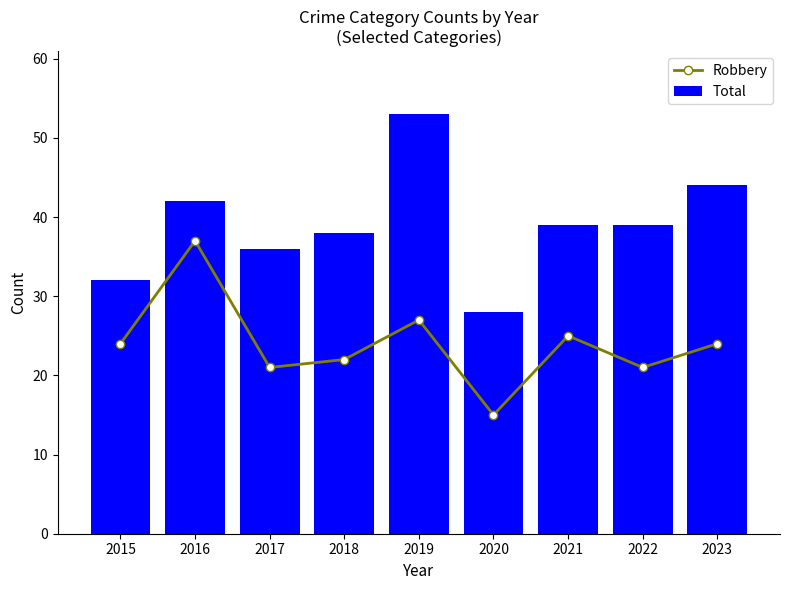

Reading left to right, list all the values displayed in this chart.

Robbery: 24	37	21	22	27	15	25	21	24
Total: 32	42	36	38	53	28	39	39	44